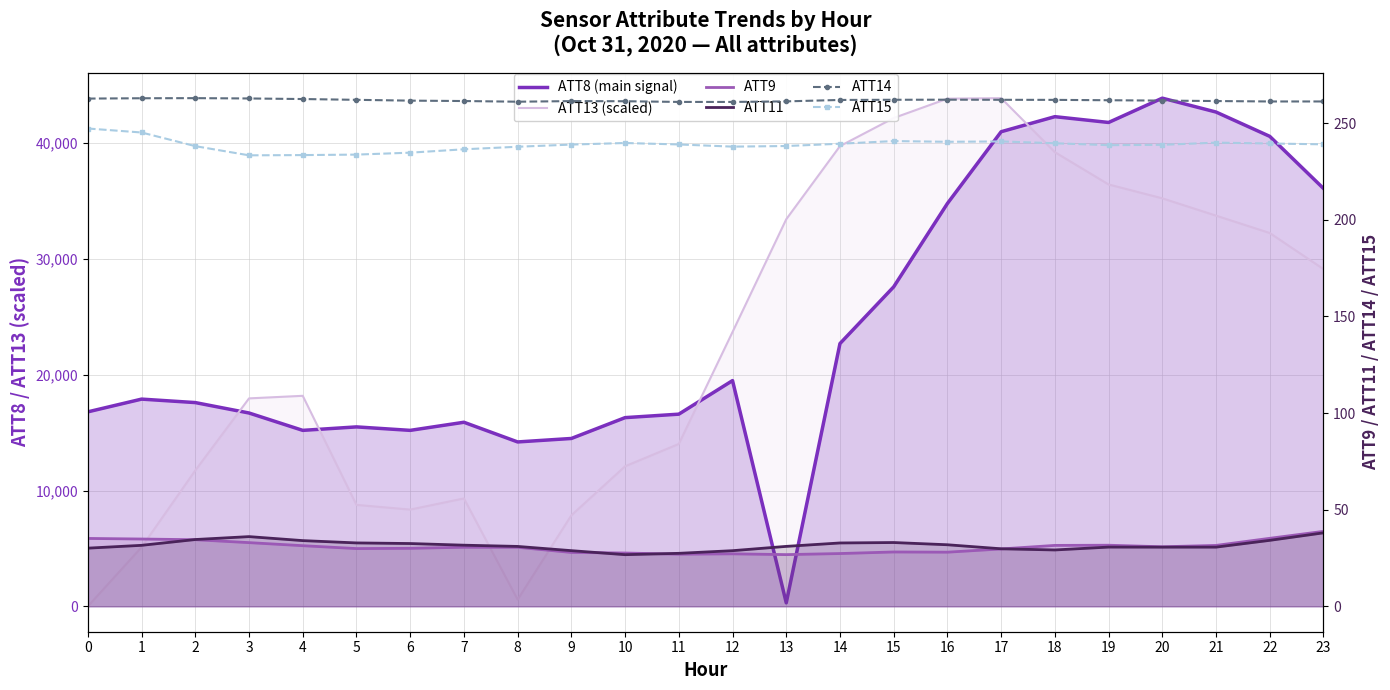

How many interior local peaks does the ATT8 (main signal) series have?

6